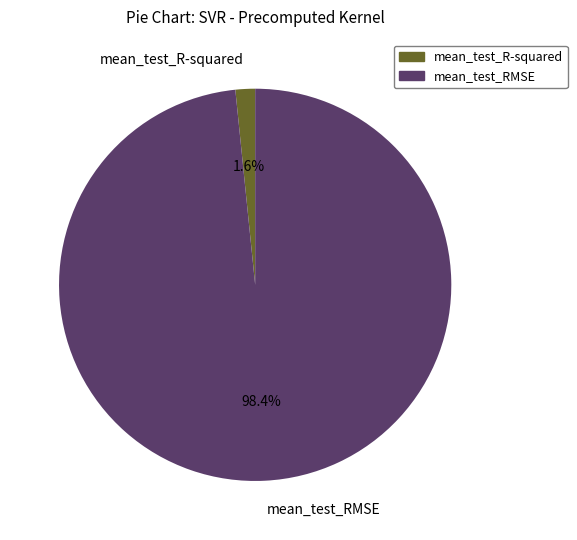

Count the number of slices in the pie.

2